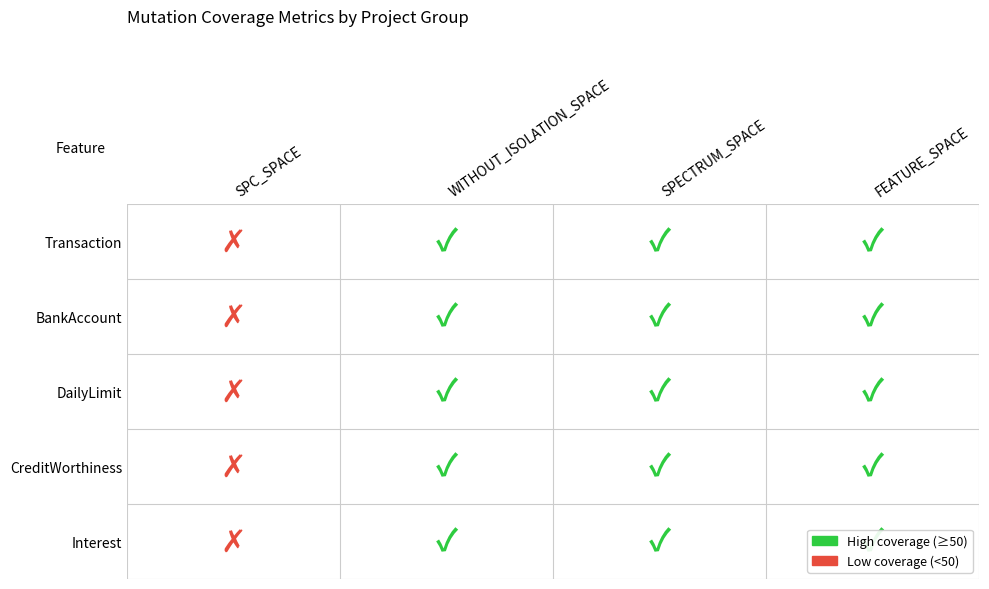

What is the difference between the second highest and minimum values in the BankAccount series?

56